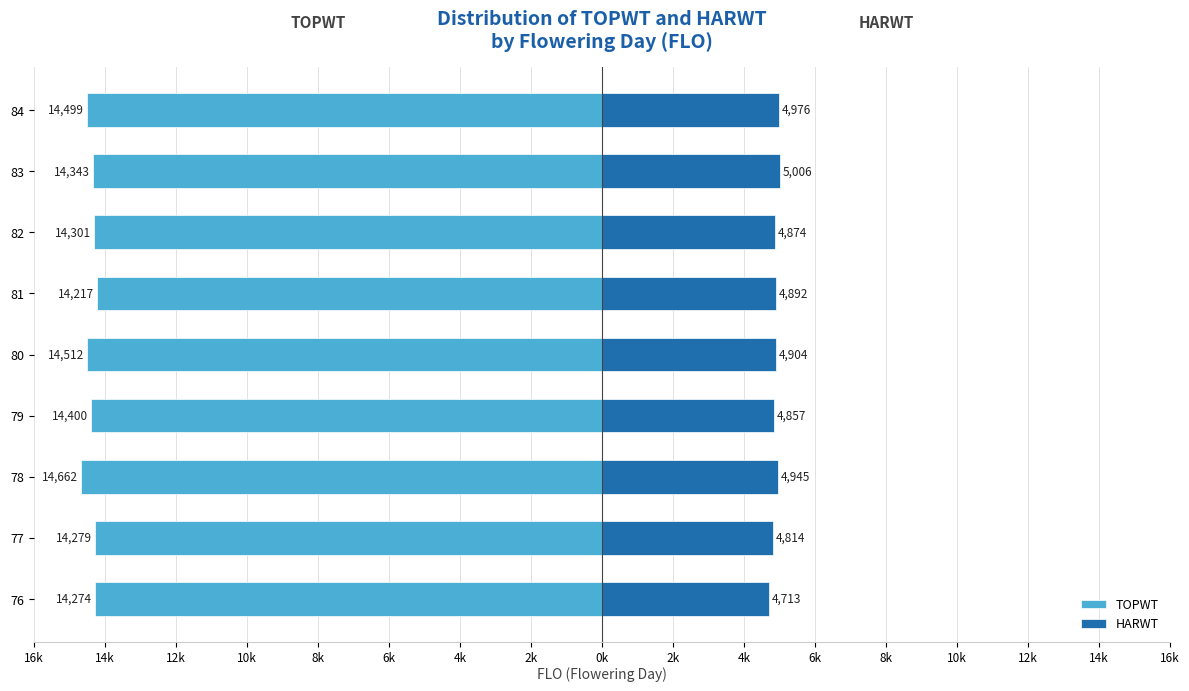

Is the value of HARWT at 84 greater than the value of TOPWT at 76?

Yes